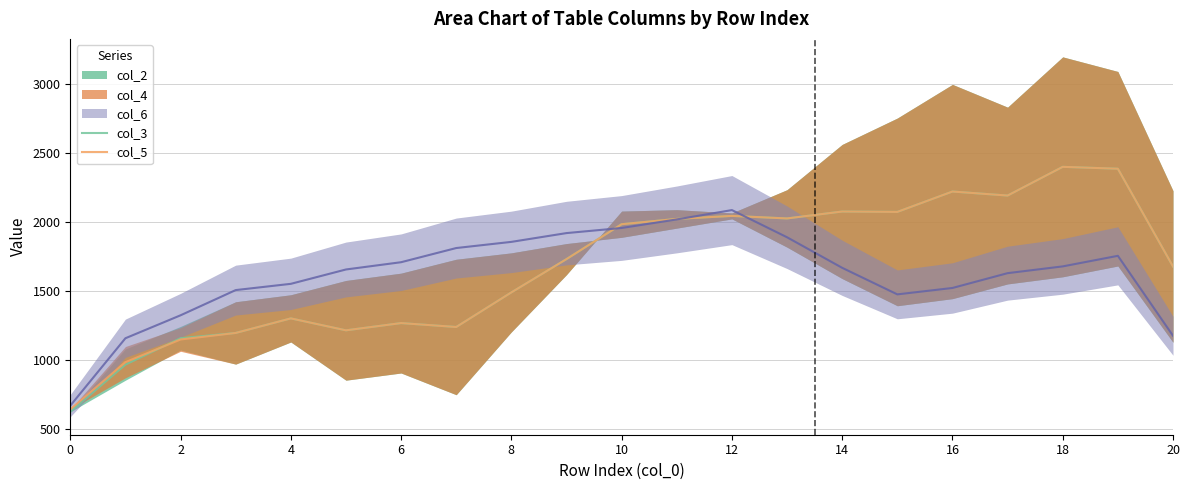

True or false: col_5 has a value of 1363.0 at 19.

False